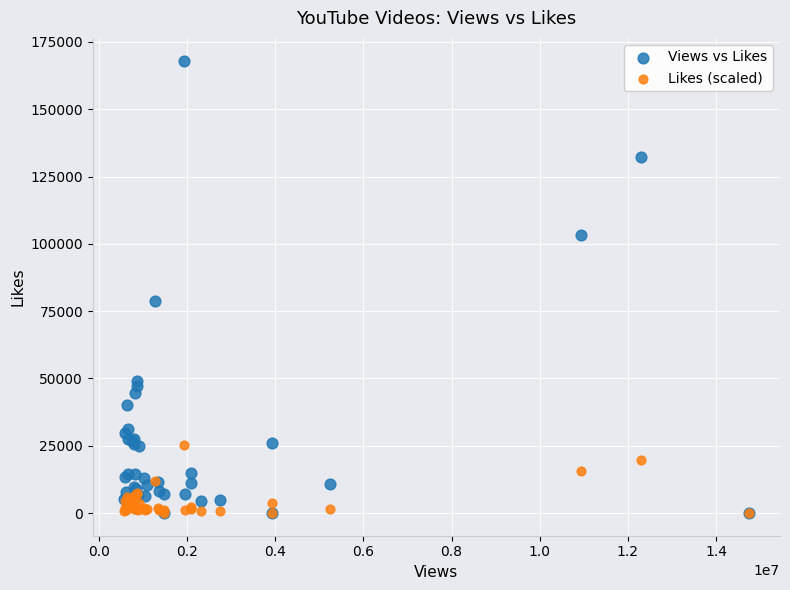

In the Views vs Likes series, what Y value is closest to 84038?

78628.0